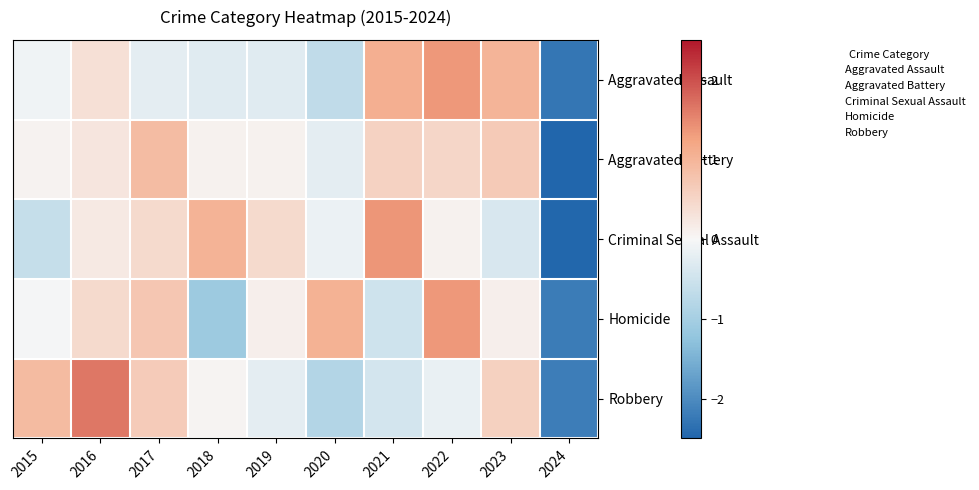

At which category is the sum across all series the highest?

2022